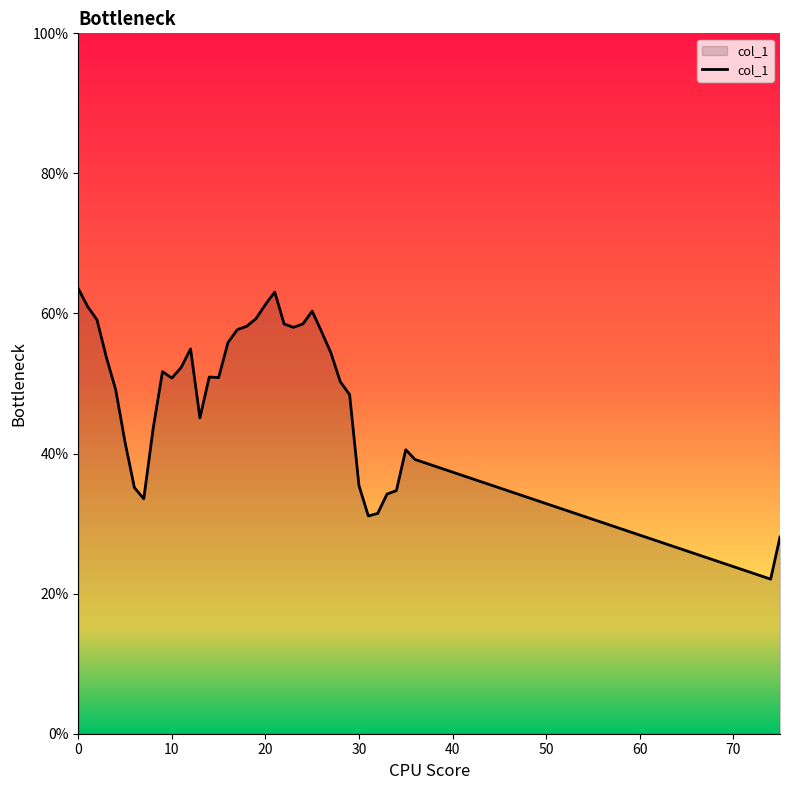

What is the minimum value shown in the chart?

22.1